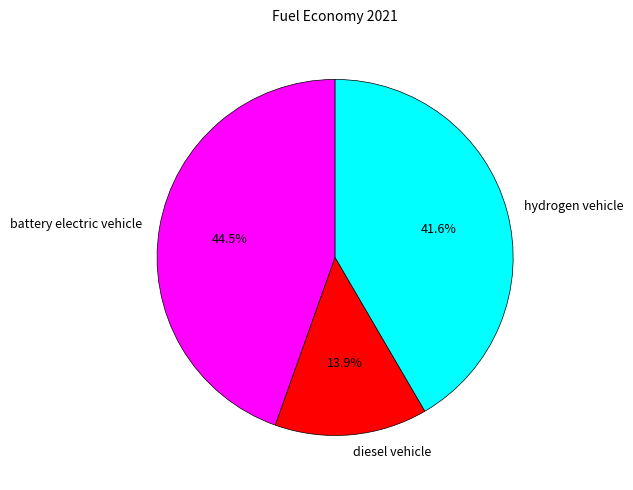

Rank the categories by value from lowest to highest.

diesel vehicle, hydrogen vehicle, battery electric vehicle